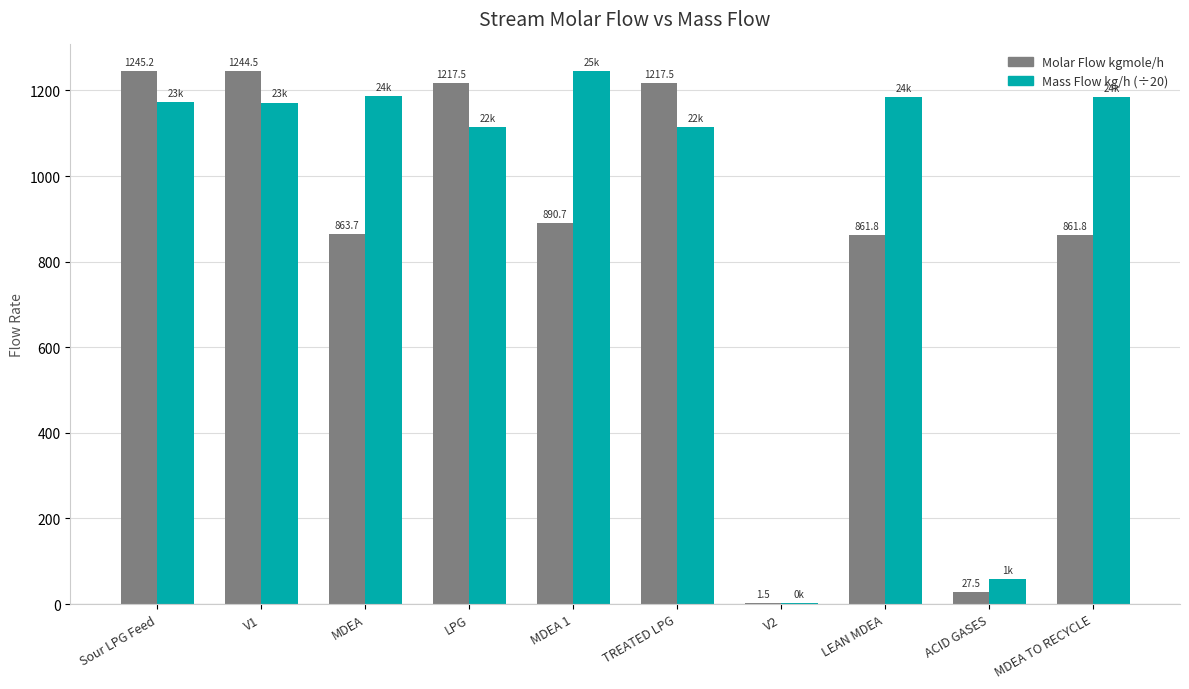

True or false: Molar Flow kgmole/h has a value of 1245.2 at Sour LPG Feed.

True